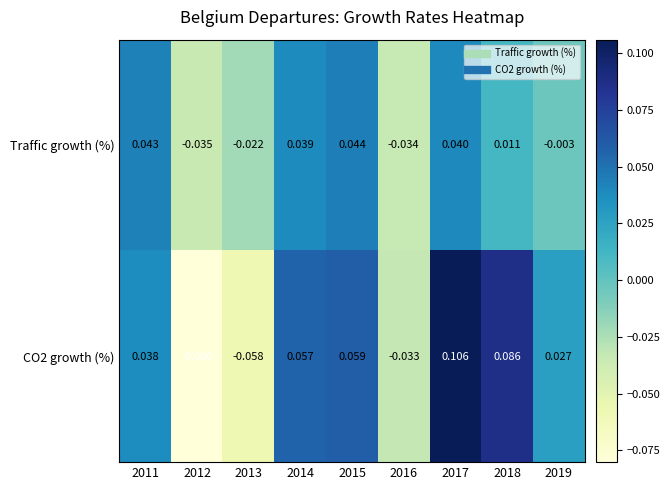

Is the value of Traffic growth (%) at 2012 greater than the value of CO2 growth (%) at 2013?

Yes